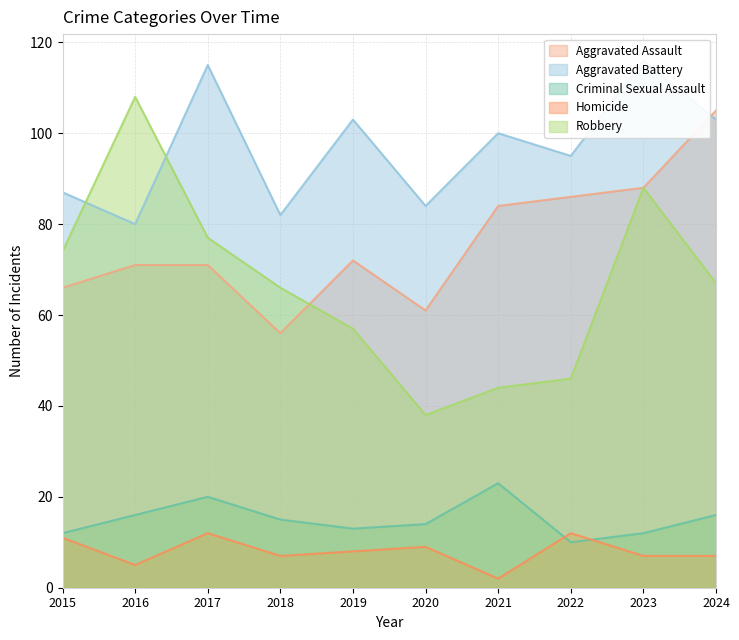

At which category does Criminal Sexual Assault reach its first local valley?

2019